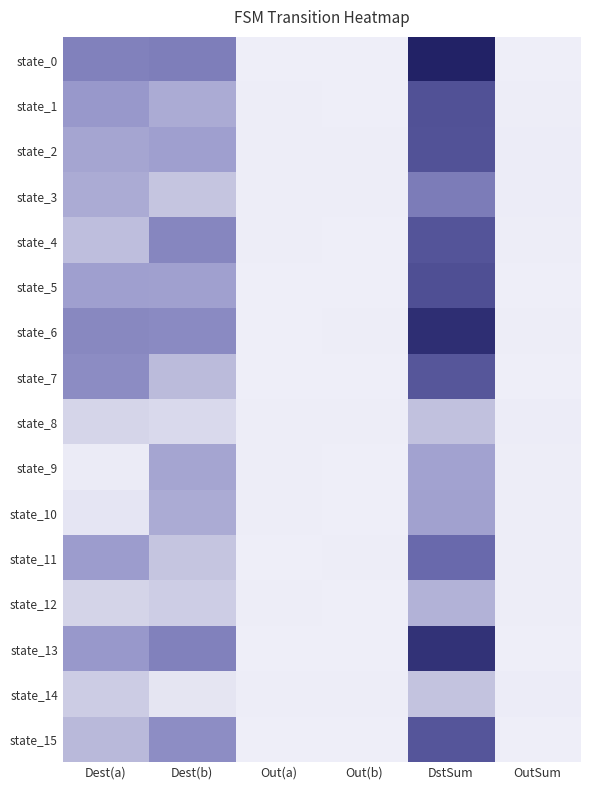

Reading right to left, list all the values displayed in this chart.

state_0: OutSum=0	DstSum=247	Out(b)=0	Out(a)=0	Dest(b)=125	Dest(a)=122
state_1: OutSum=1	DstSum=178	Out(b)=0	Out(a)=1	Dest(b)=78	Dest(a)=100
state_2: OutSum=2	DstSum=176	Out(b)=1	Out(a)=1	Dest(b)=91	Dest(a)=85
state_3: OutSum=2	DstSum=127	Out(b)=1	Out(a)=1	Dest(b)=49	Dest(a)=78
state_4: OutSum=1	DstSum=173	Out(b)=0	Out(a)=1	Dest(b)=117	Dest(a)=56
state_5: OutSum=0	DstSum=181	Out(b)=0	Out(a)=0	Dest(b)=90	Dest(a)=91
state_6: OutSum=1	DstSum=228	Out(b)=1	Out(a)=0	Dest(b)=113	Dest(a)=115
state_7: OutSum=0	DstSum=171	Out(b)=0	Out(a)=0	Dest(b)=60	Dest(a)=111
state_8: OutSum=2	DstSum=54	Out(b)=1	Out(a)=1	Dest(b)=25	Dest(a)=29
state_9: OutSum=1	DstSum=88	Out(b)=0	Out(a)=1	Dest(b)=85	Dest(a)=3
state_10: OutSum=1	DstSum=89	Out(b)=0	Out(a)=1	Dest(b)=79	Dest(a)=10
state_11: OutSum=1	DstSum=145	Out(b)=1	Out(a)=0	Dest(b)=50	Dest(a)=95
state_12: OutSum=1	DstSum=70	Out(b)=0	Out(a)=1	Dest(b)=39	Dest(a)=31
state_13: OutSum=0	DstSum=222	Out(b)=0	Out(a)=0	Dest(b)=122	Dest(a)=100
state_14: OutSum=2	DstSum=52	Out(b)=1	Out(a)=1	Dest(b)=11	Dest(a)=41
state_15: OutSum=0	DstSum=172	Out(b)=0	Out(a)=0	Dest(b)=110	Dest(a)=62